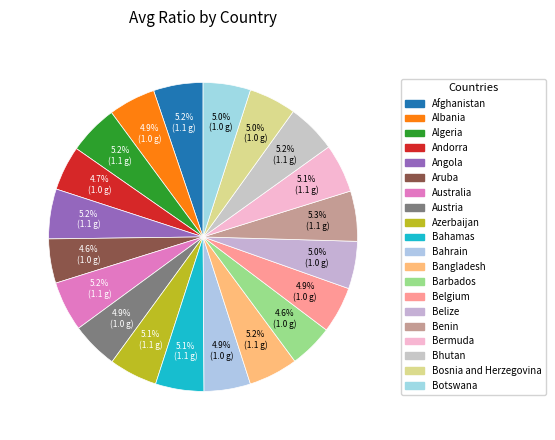

What percentage is the Albania slice, to the nearest percent?

5%